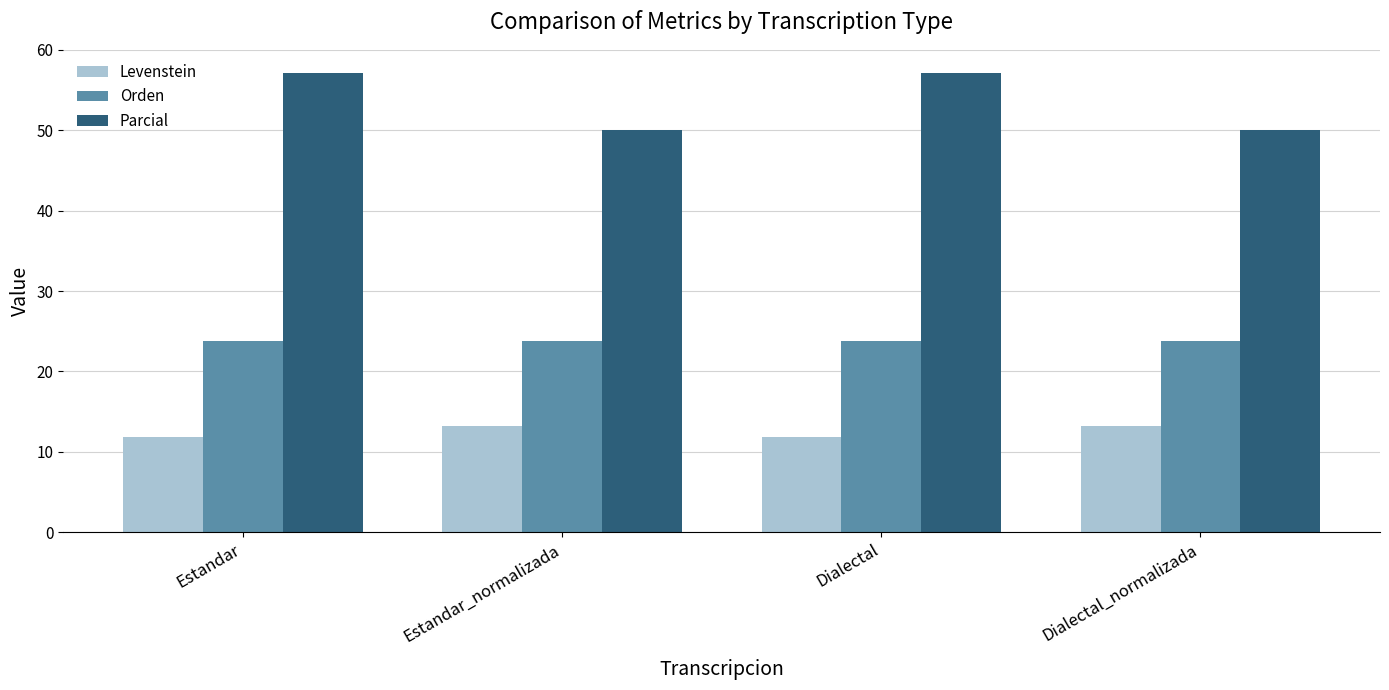

What is the total value across all series at Dialectal?

92.9